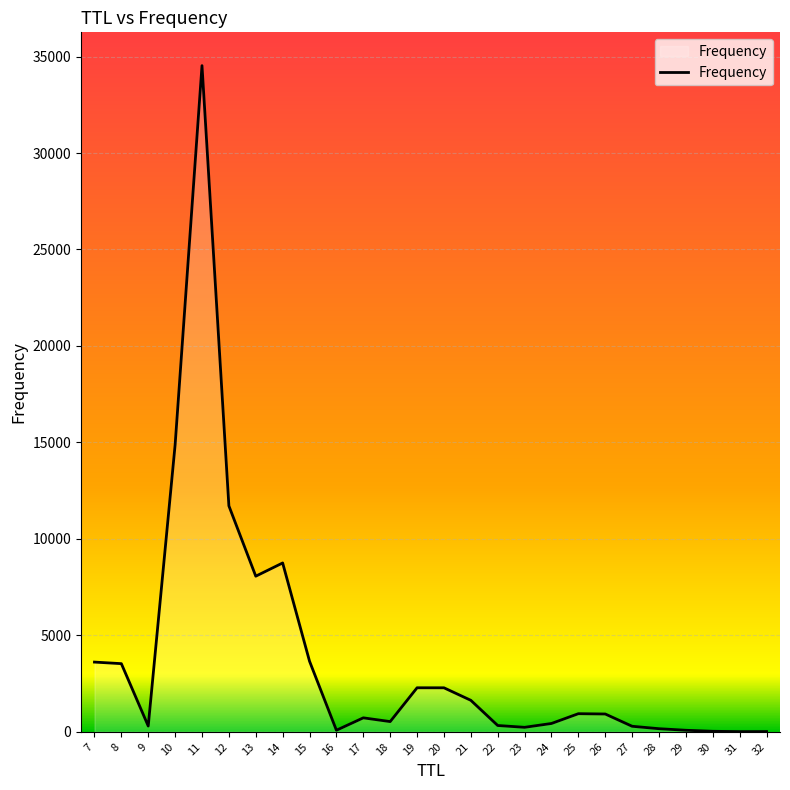

Where is the data nearest to the value 17270?

10